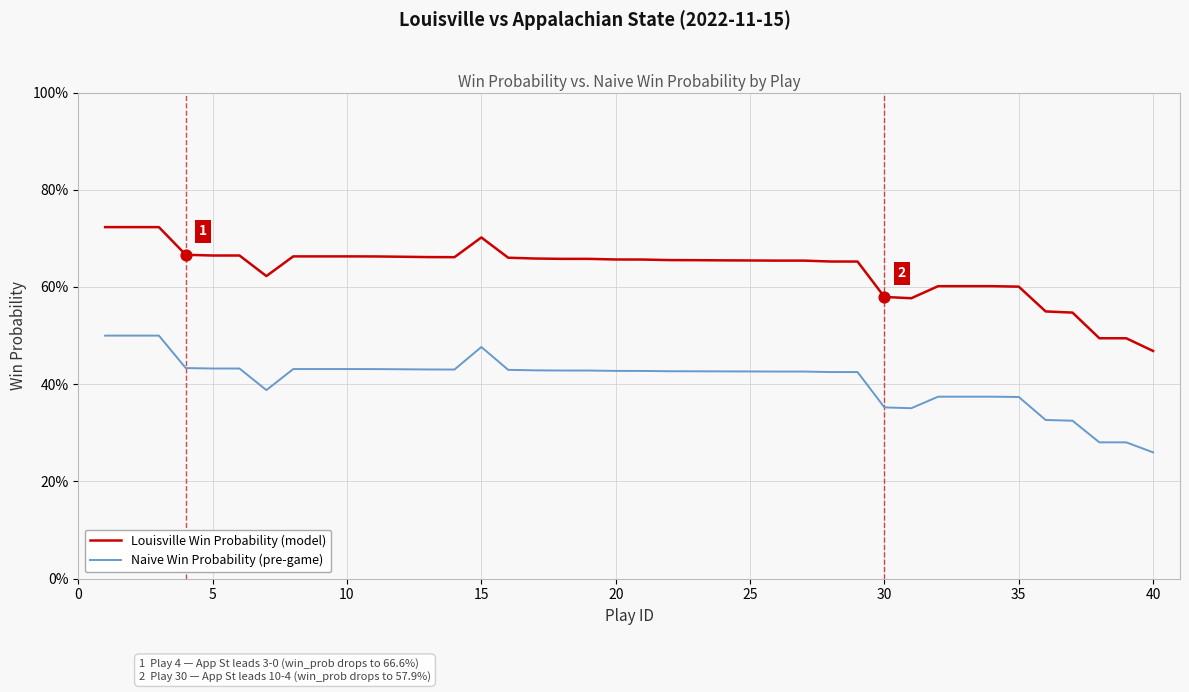

What are all the series names shown in the legend?

Louisville Win Probability (model), Naive Win Probability (pre-game)